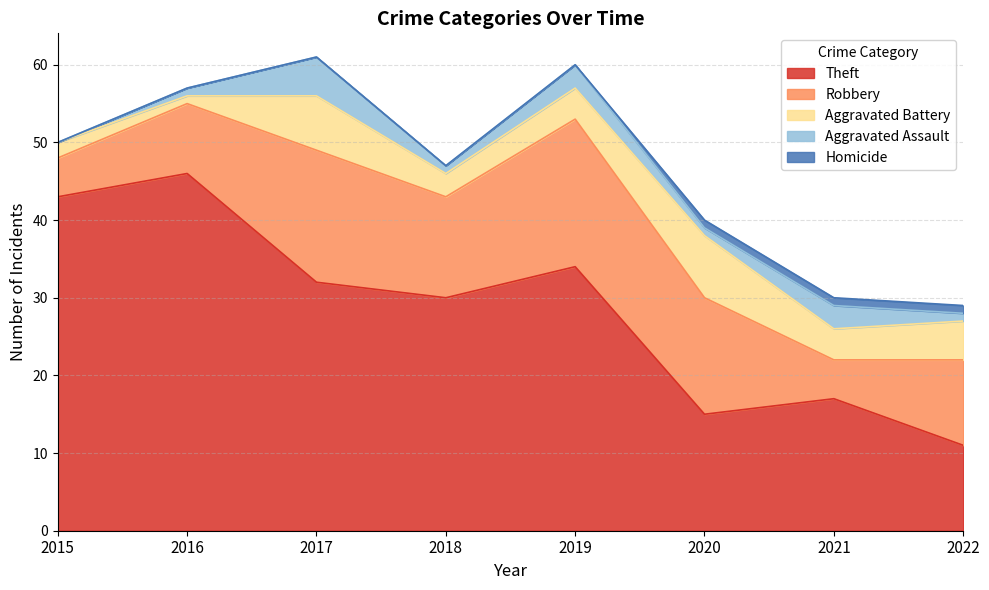

What is the sum of all Aggravated Assault values?

15